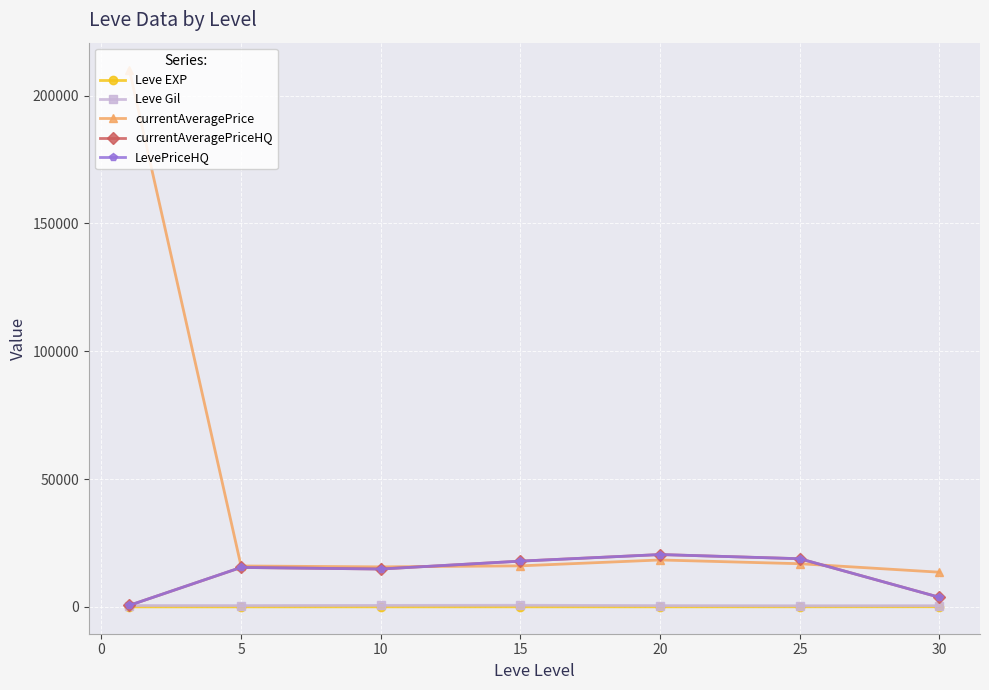

What are all the series names shown in the legend?

Leve EXP, Leve Gil, currentAveragePrice, currentAveragePriceHQ, LevePriceHQ